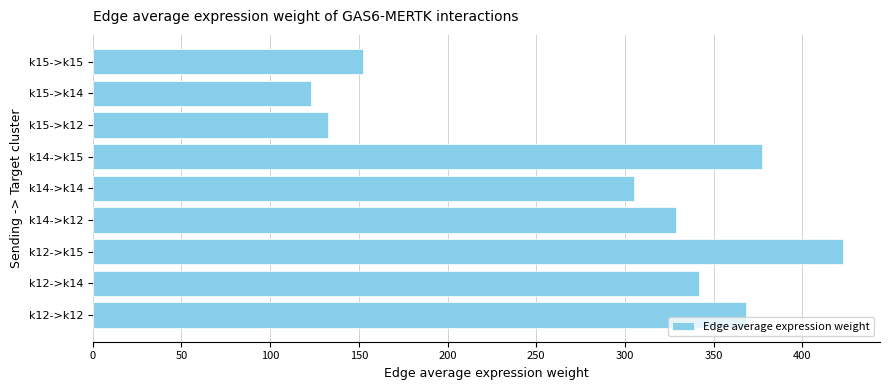

Where is the data nearest to the value 272?

k14->k14